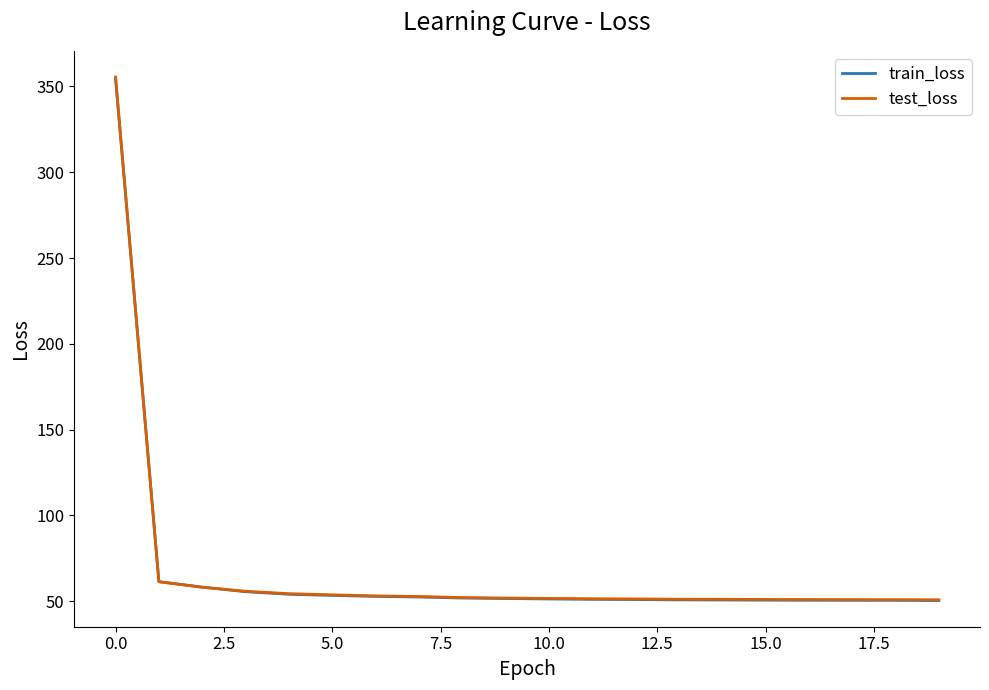

How many distinct data groups are displayed?

2